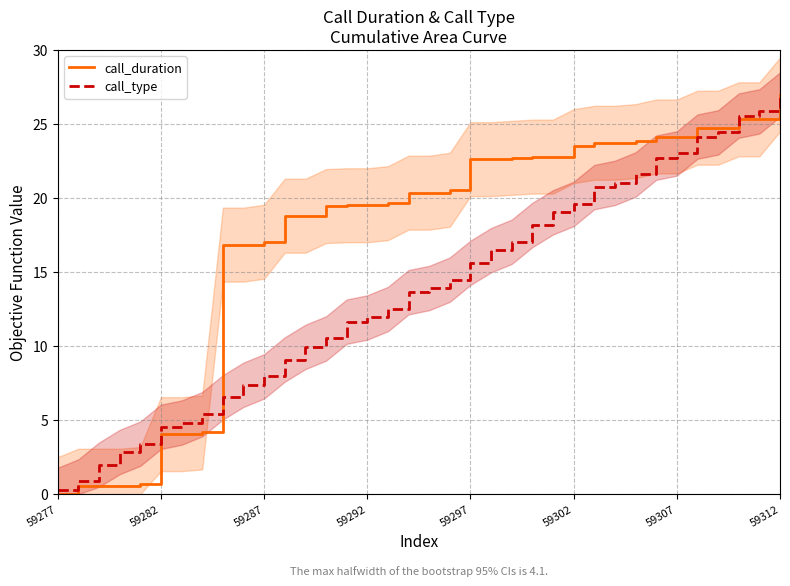

The value of call_duration at 31 is 33.0. True or false?

False